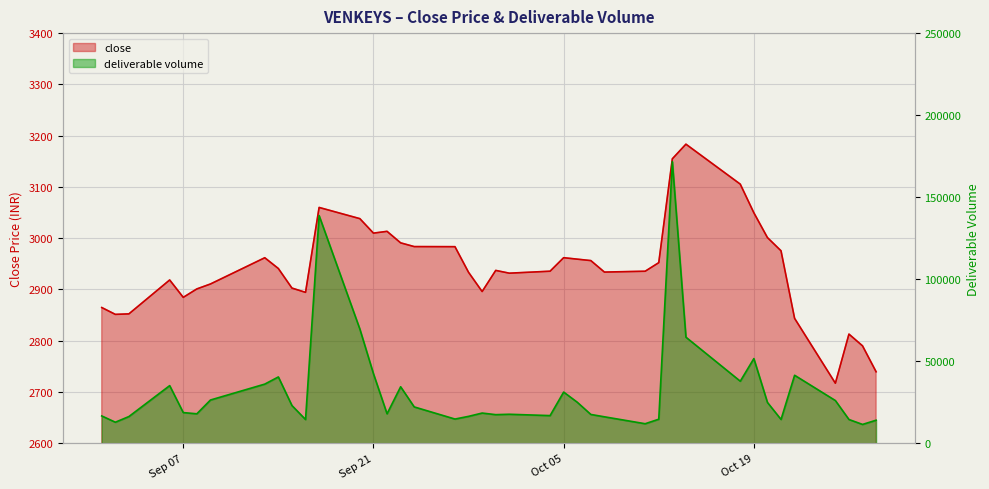

True or false: deliverable volume and close intersect in this chart.

False